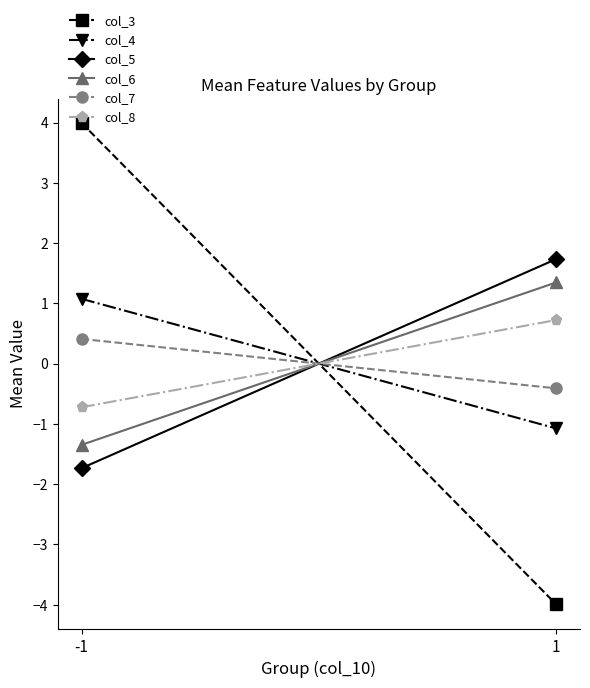

What is the minimum value for col_4?

-1.1